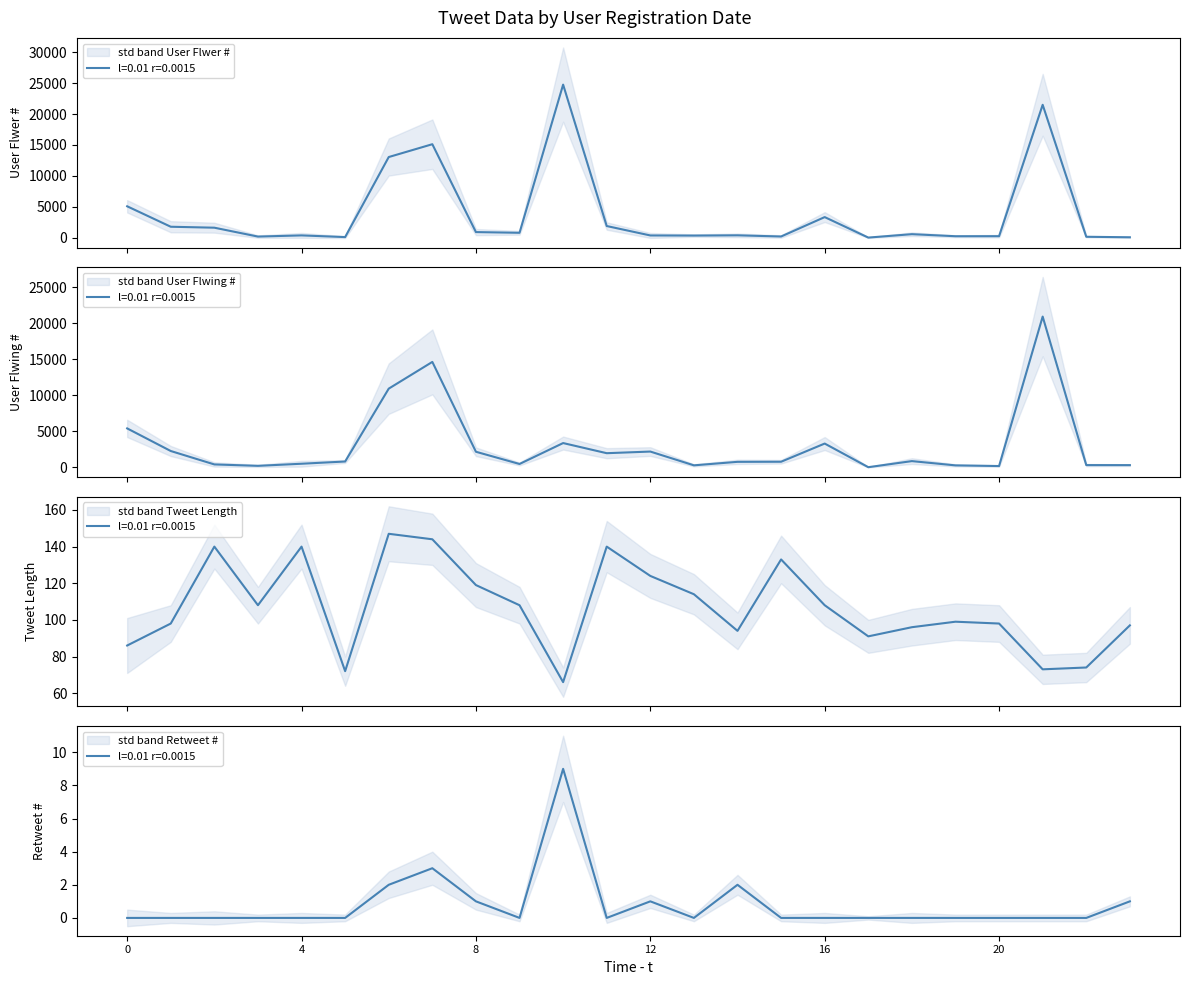

Reading left to right, extract all data points from this chart.

User Flwer #: 5083	1775	1622	186	376	104	13047	15121	911	798	24756	1891	367	348	389	199	3336	23	574	242	250	21495	155	72
User Flwing #: 5413	2277	417	221	513	822	10926	14631	2173	479	3380	1974	2201	291	776	790	3311	34	877	285	193	20917	325	320
Tweet Length: 86	98	140	108	140	72	147	144	119	108	66	140	124	114	94	133	108	91	96	99	98	73	74	97
Retweet #: 0	0	0	0	0	0	2	3	1	0	9	0	1	0	2	0	0	0	0	0	0	0	0	1